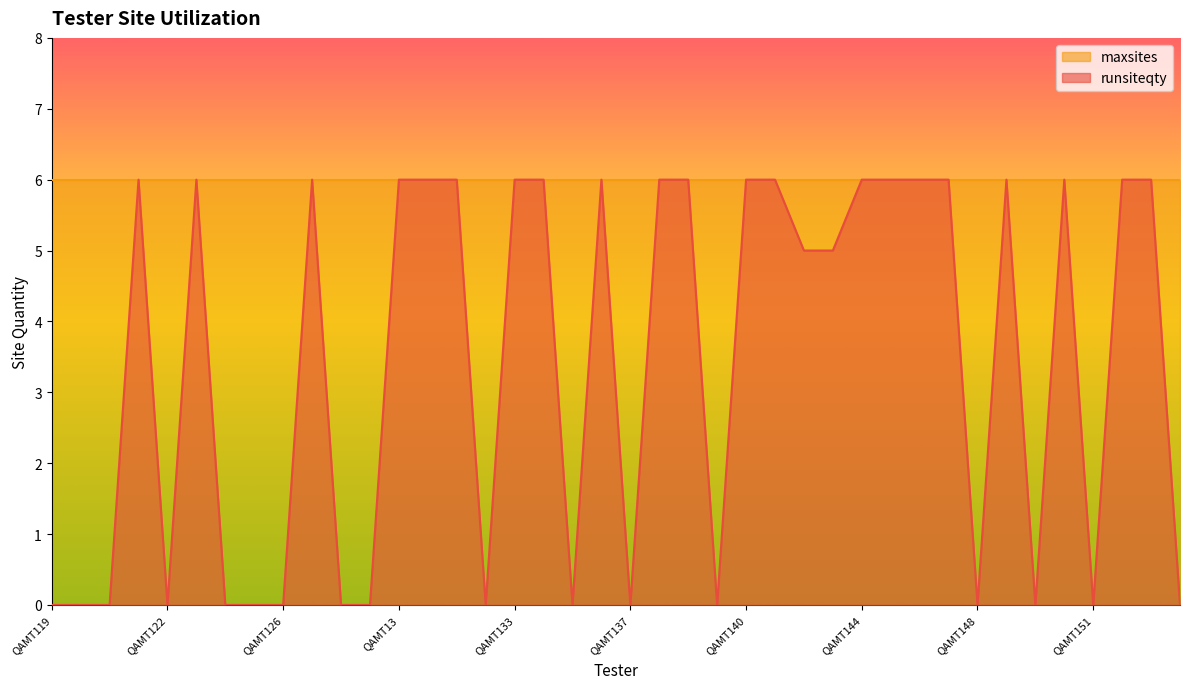

What value does the data have at QAMT152?

6